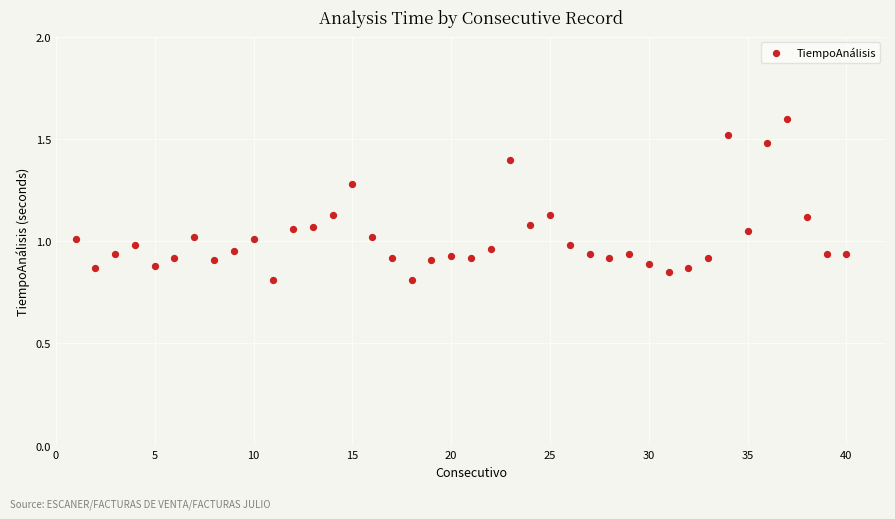

What is the range of X values (max minus min)?

39.0